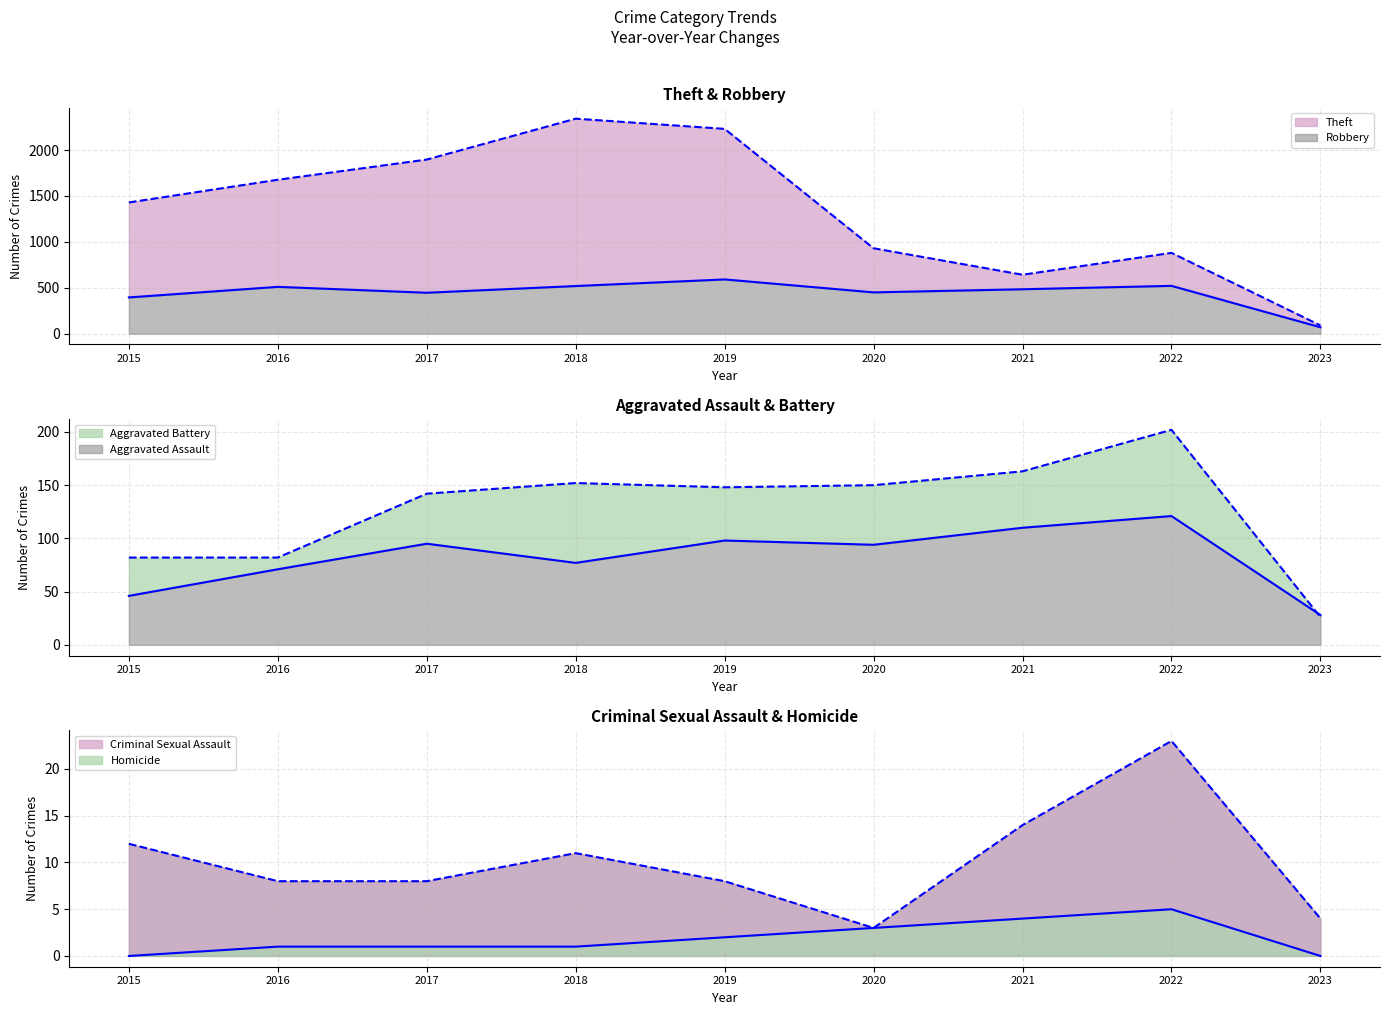

What is the value of the Theft point at the 5th from the left?

2230